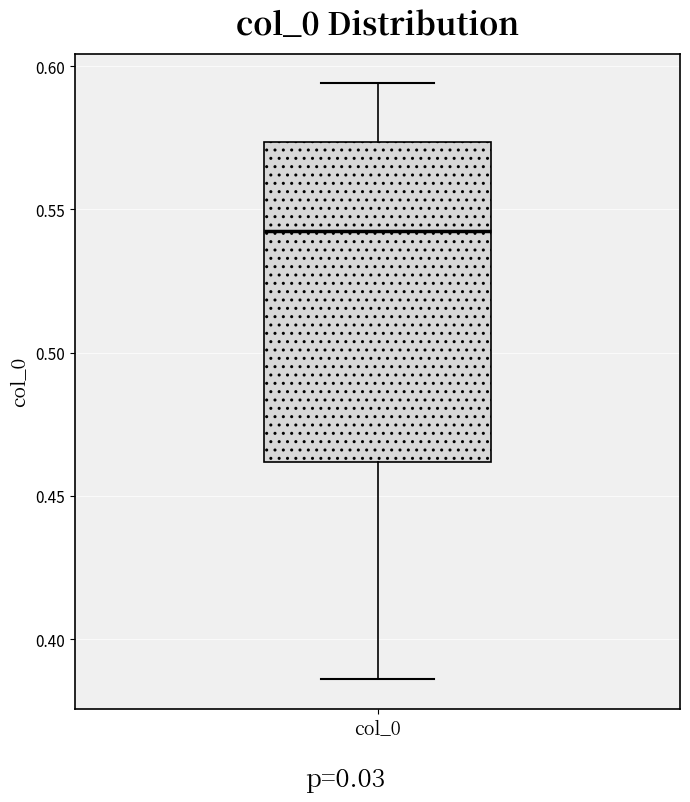

Where is the lower edge of the box for col_0 on the y-axis? The values are not printed on the chart, so give them approximately, as read against the axis.

0.460